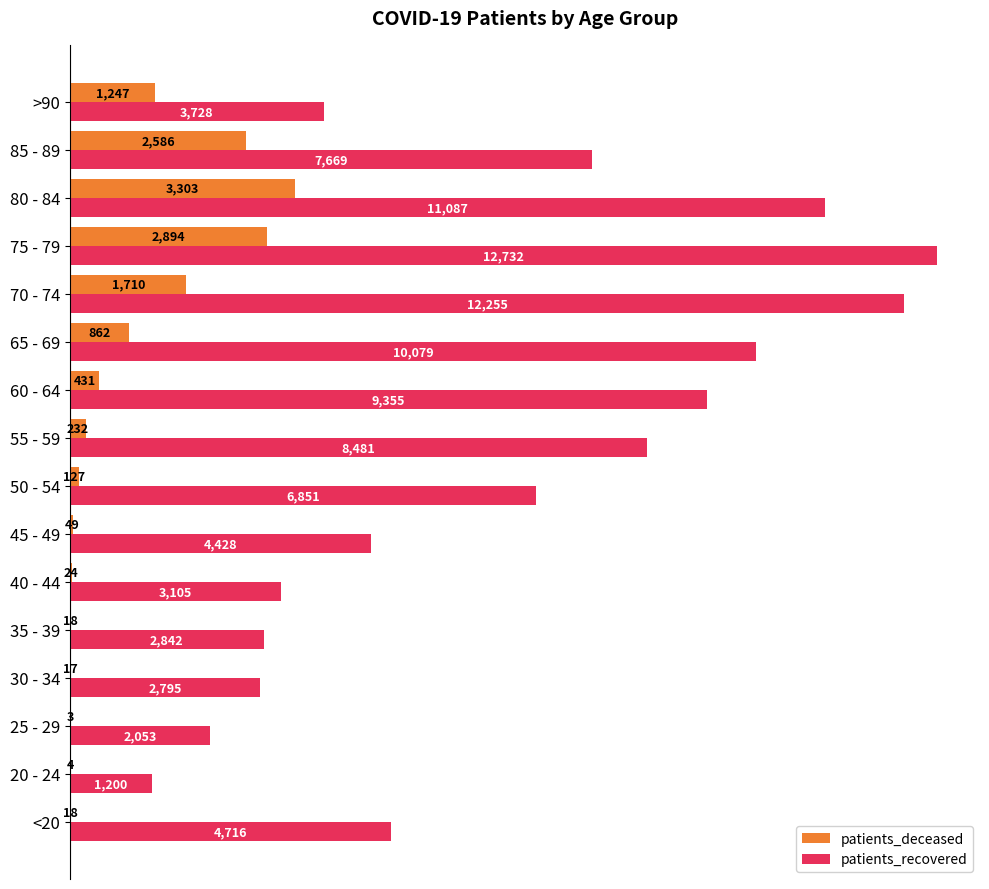

What are all the series names shown in the legend?

patients_deceased, patients_recovered